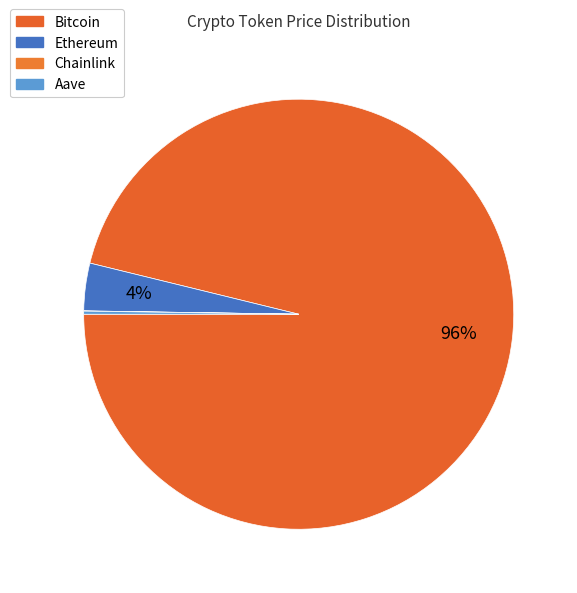

What percentage is the Ethereum slice, to the nearest percent?

4%